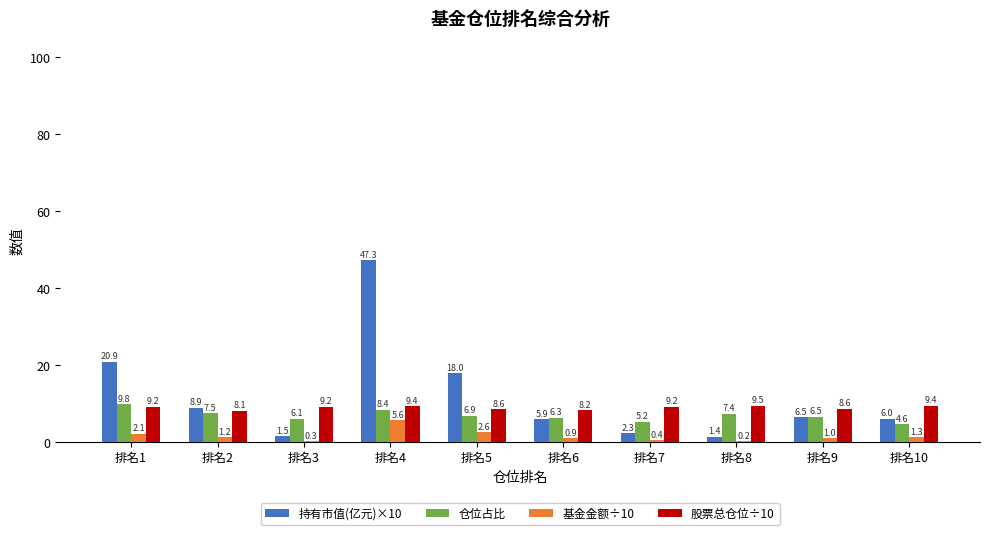

What is the sum of the 股票总仓位÷10 values at 排名7 and 排名6?

17.4